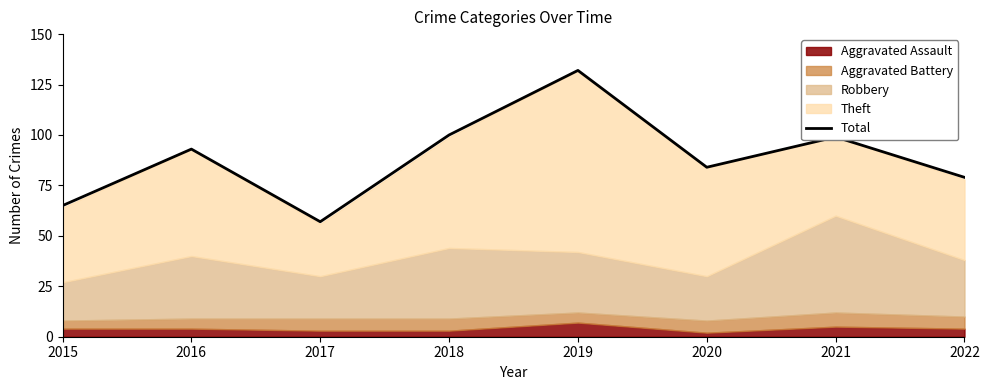

What is the minimum value shown in the chart?

57